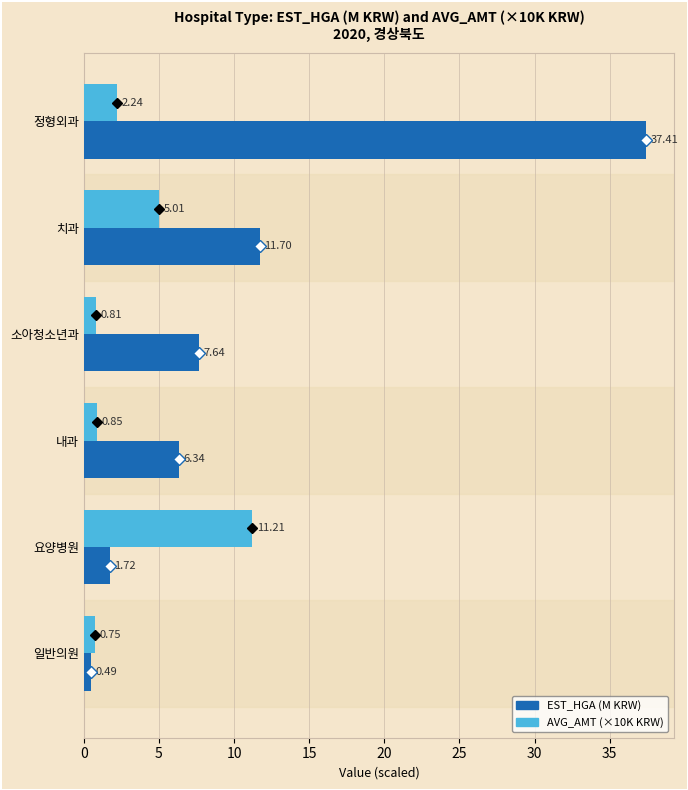

Which category has the highest value across all series?

정형외과